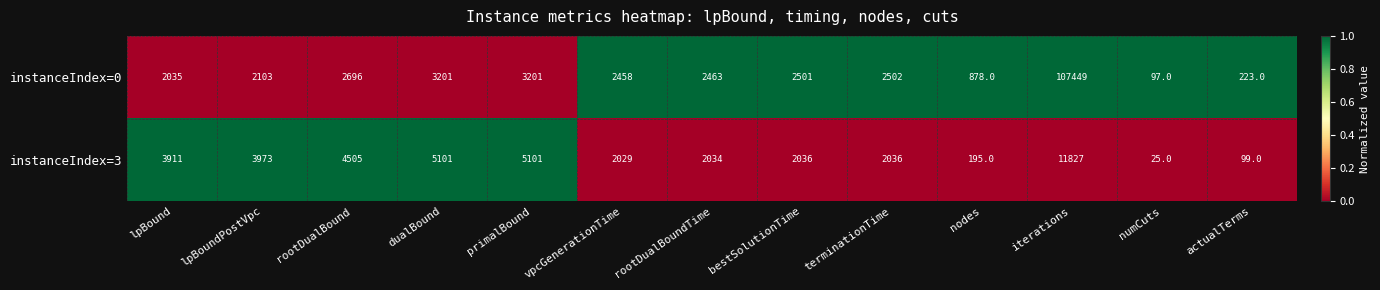

Rank the series by their maximum value, from highest to lowest.

instanceIndex=0, instanceIndex=3